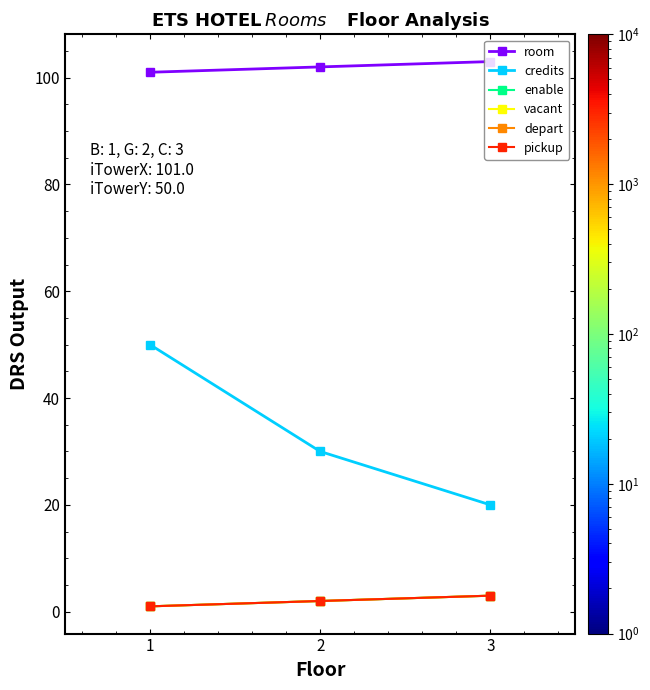

Which category has the highest value in the vacant series?

3